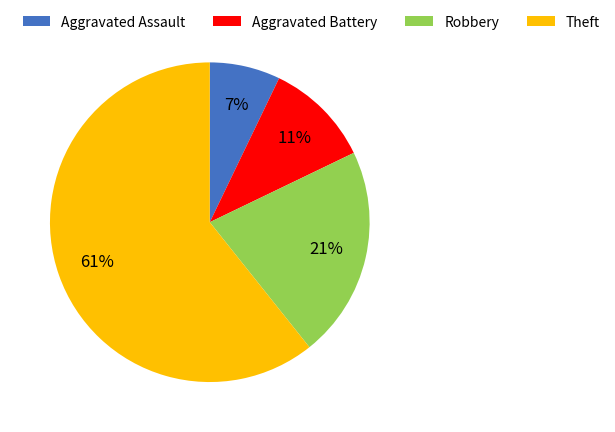

Count the number of slices in the pie.

4